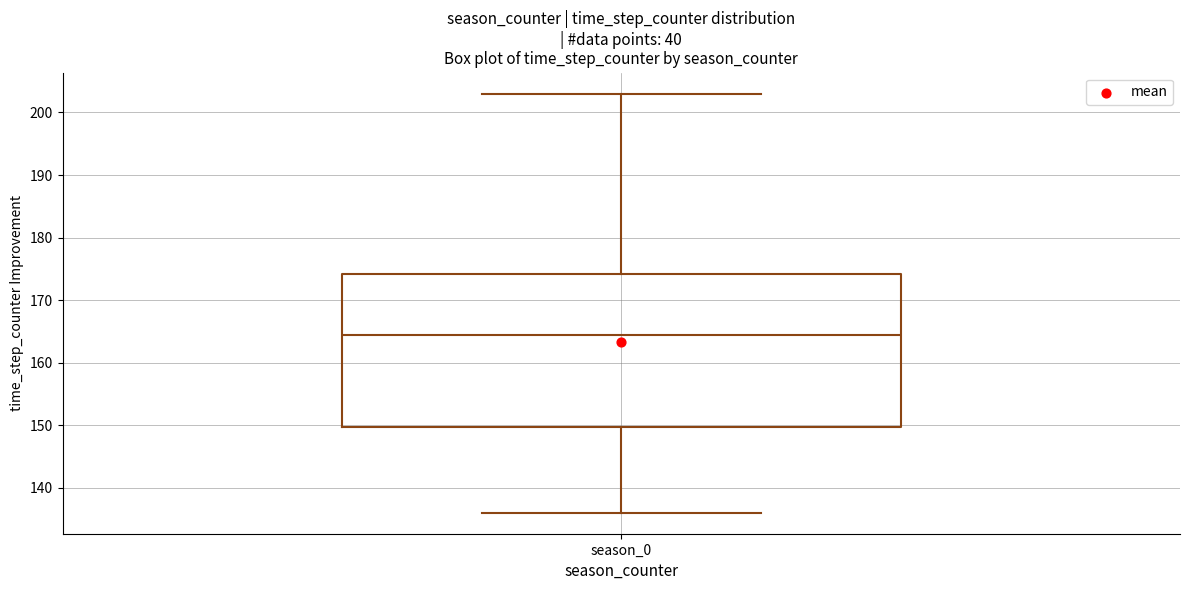

Transcribe this box plot: give where the median line is, the range the box spans, and where the two whiskers end, as read against the y-axis. The values are not printed on the chart, so give them approximately, as read against the axis.

median 165, box 150 to 174, whiskers 136 to 203